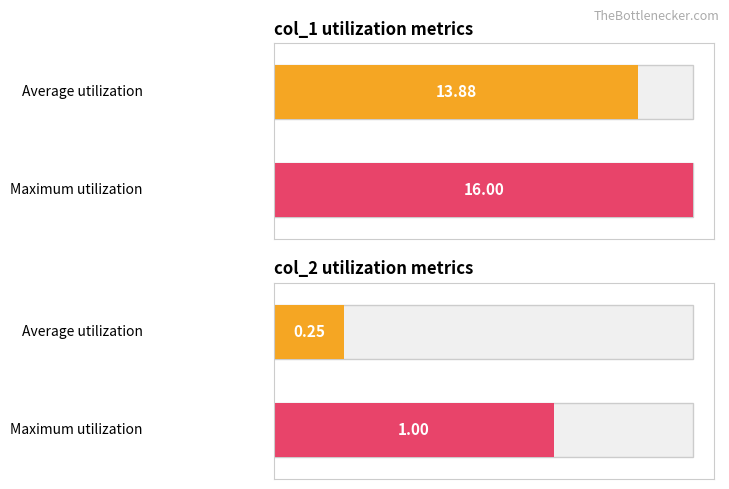

Which series has the widest spread of values?

col_1